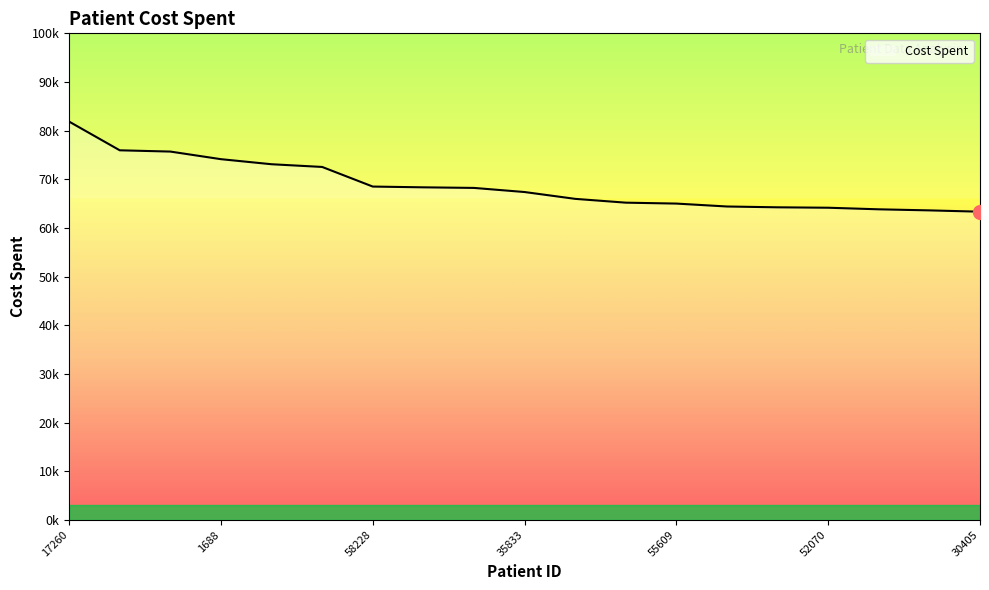

What is the greatest value displayed?

81852.7